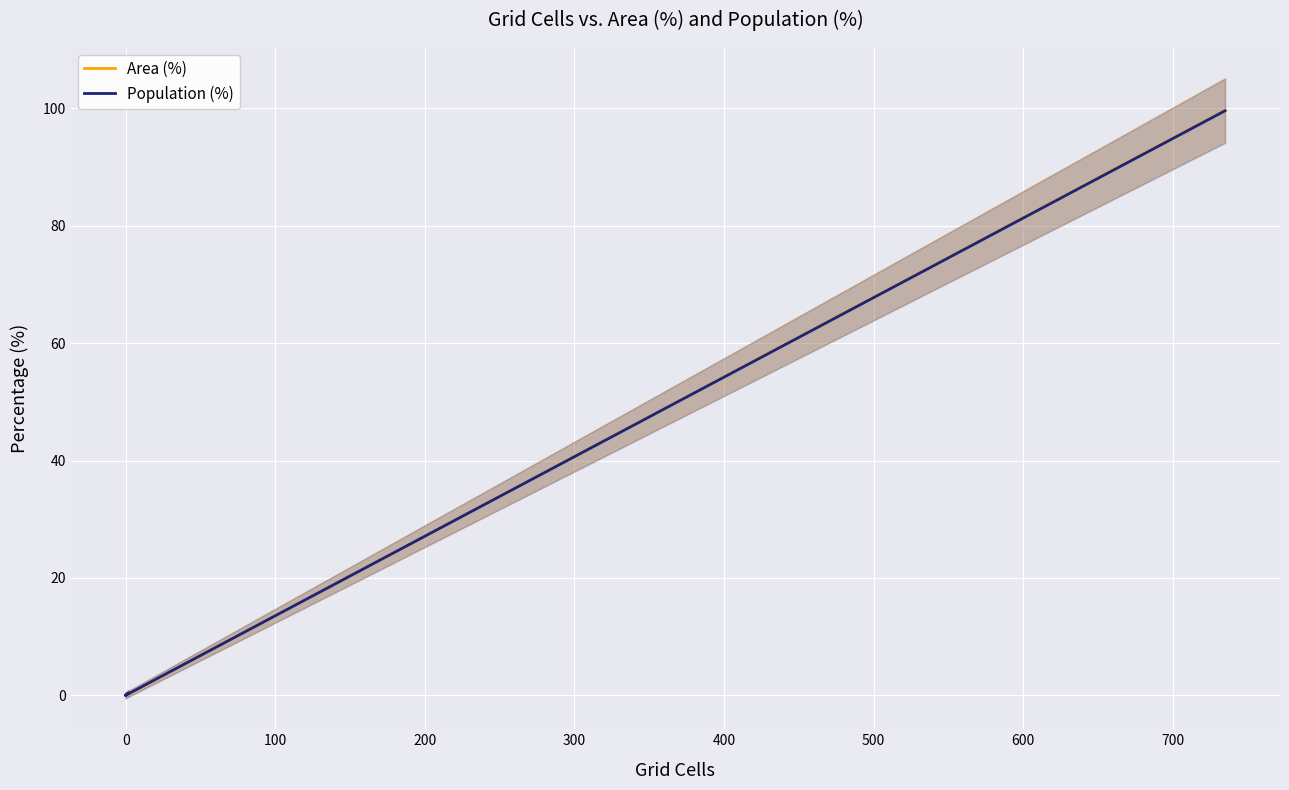

What are all the series names shown in the legend?

Area (%), Population (%)